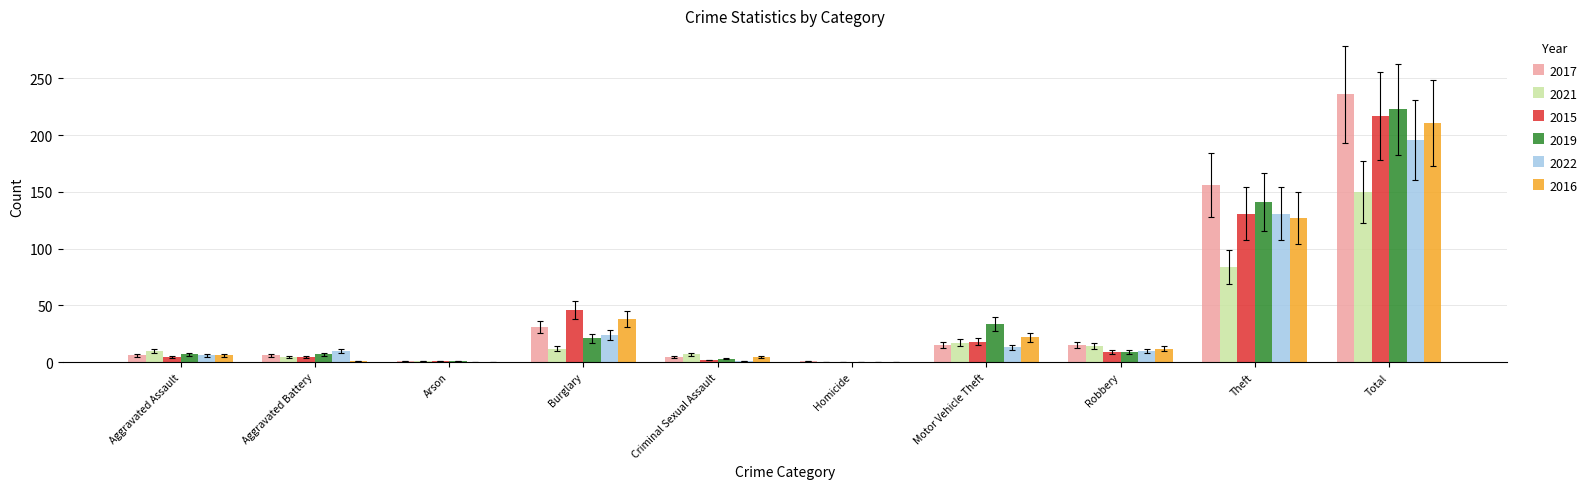

What is the highest value of the 2019 series?

223